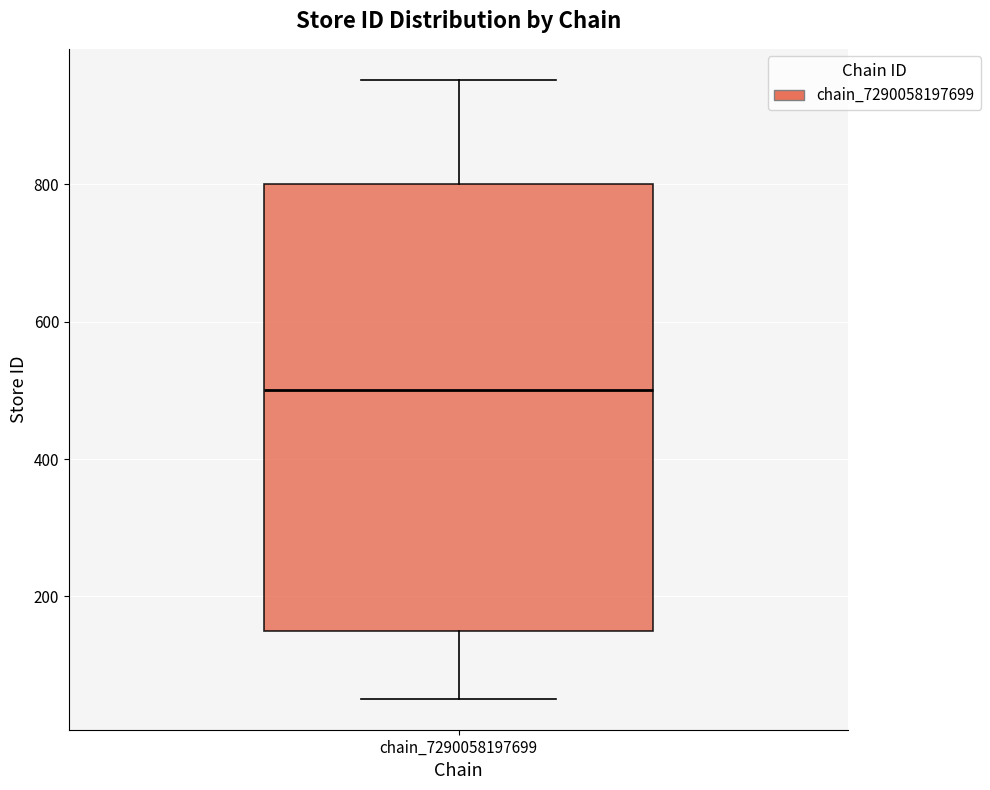

Where is the lower edge of the box for chain_7290058197699 on the y-axis? The values are not printed on the chart, so give them approximately, as read against the axis.

140